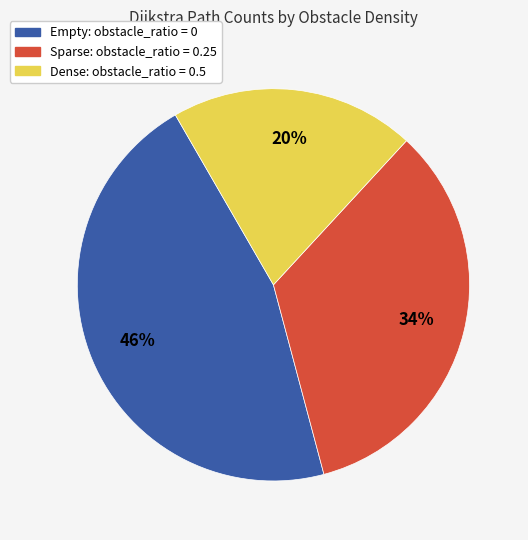

What percentage is the Dense: obstacle_ratio = 0.5 slice, to the nearest percent?

20%